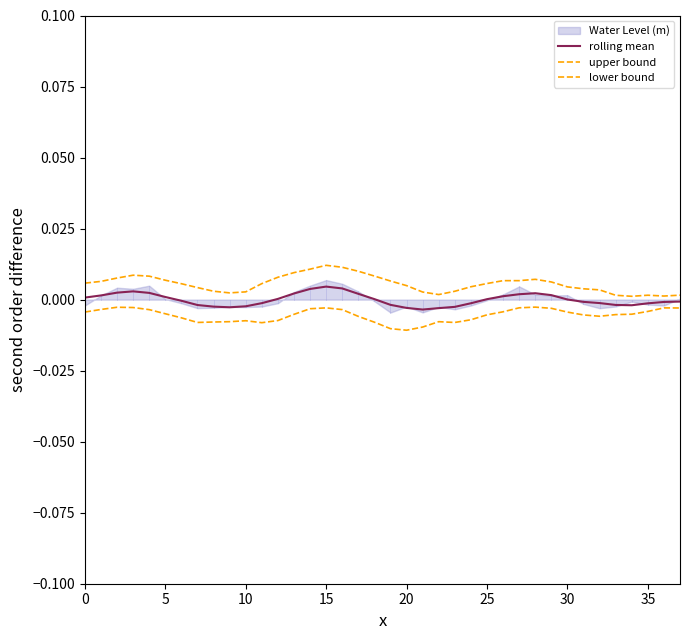

At which label is rolling mean closest to 0?

30